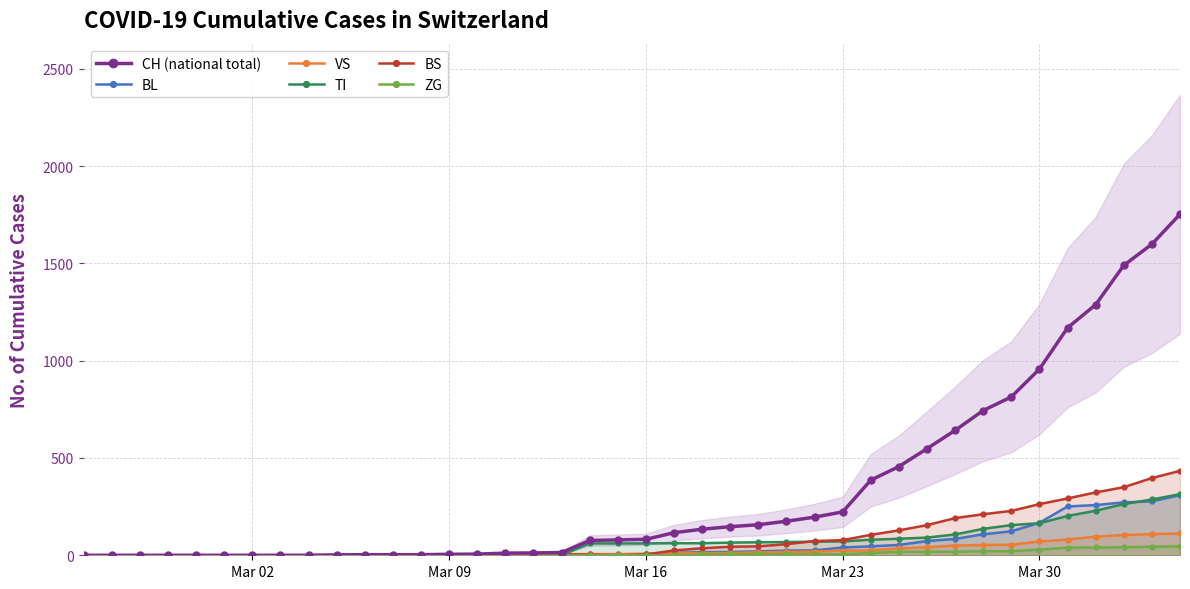

True or false: BL and BS intersect in this chart.

True